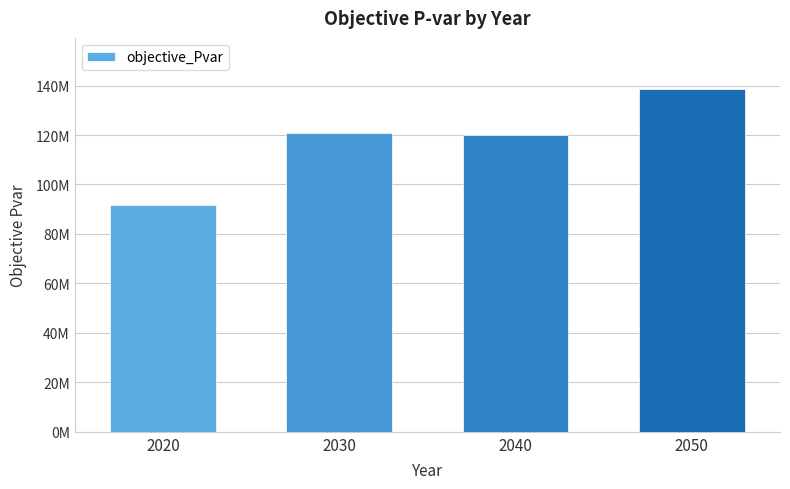

Does the chart contain any negative values?

No